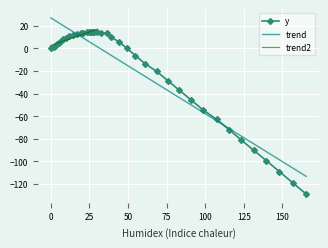

How many interior local peaks (higher than both neighbors) does the data have?

4